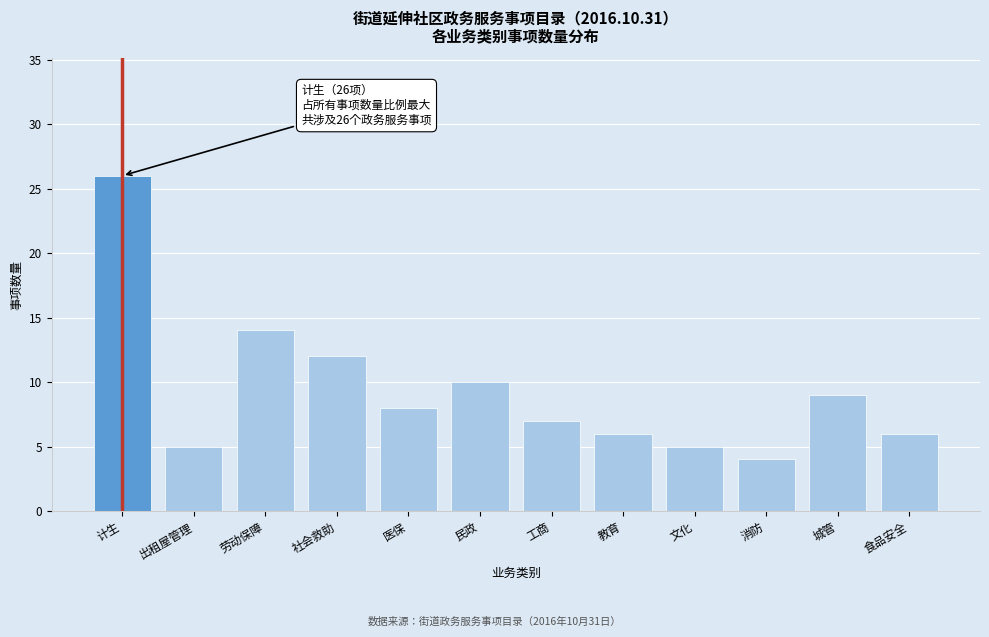

Reading left to right, what are all the values shown in this chart?

计生=26	出租屋管理=5	劳动保障=14	社会救助=12	医保=8	民政=10	工商=7	教育=6	文化=5	消防=4	城管=9	食品安全=6